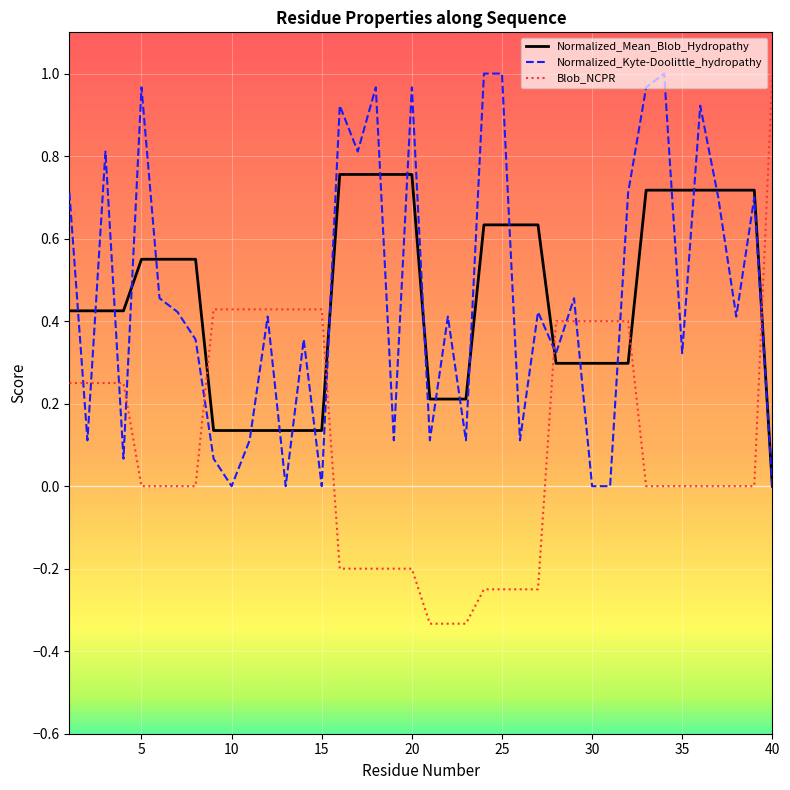

How many intersections are there between Blob_NCPR and Normalized_Mean_Blob_Hydropathy?

5